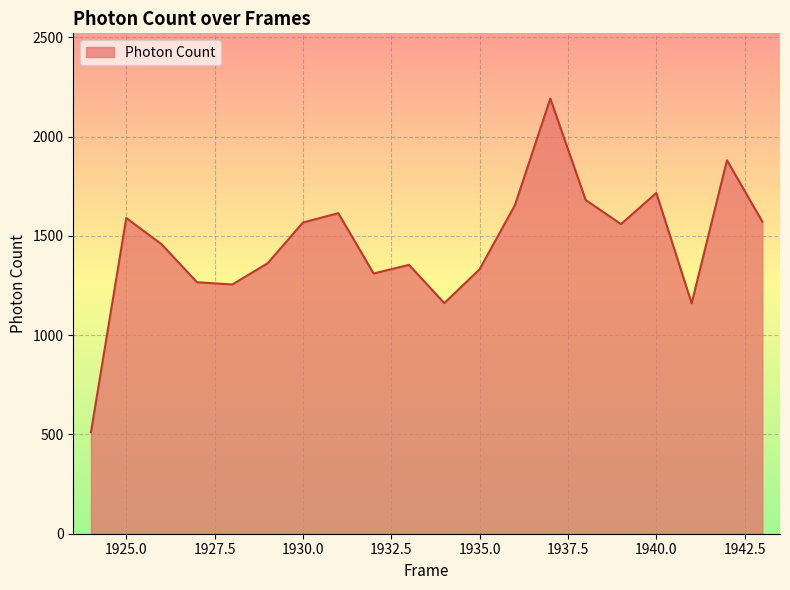

Does the chart display data point markers on the line(s)?

No